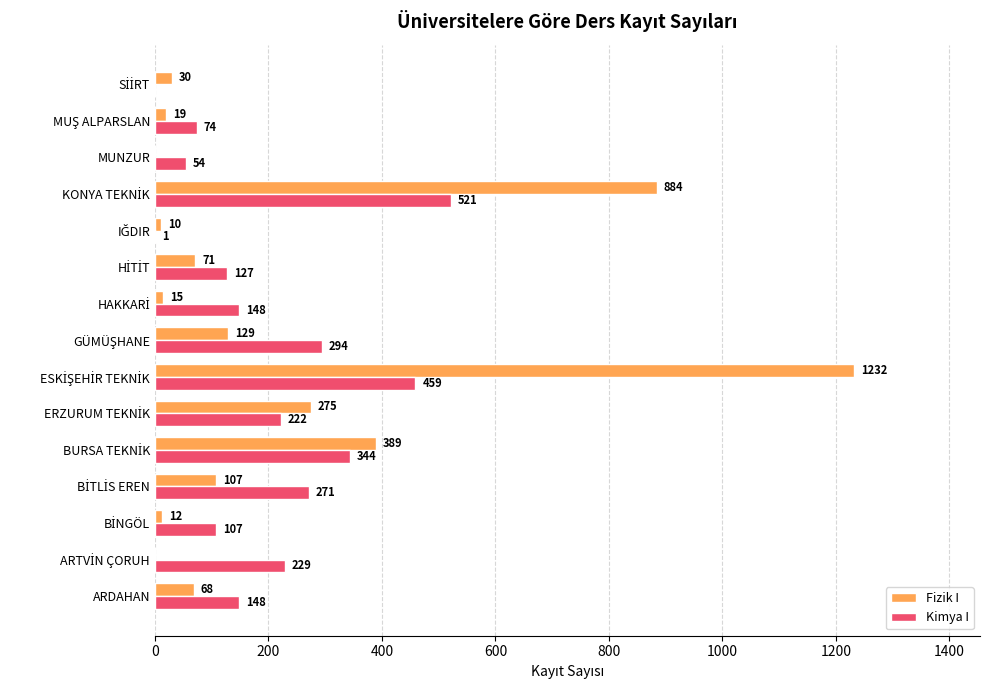

Which series has the largest total across all categories?

Fizik I